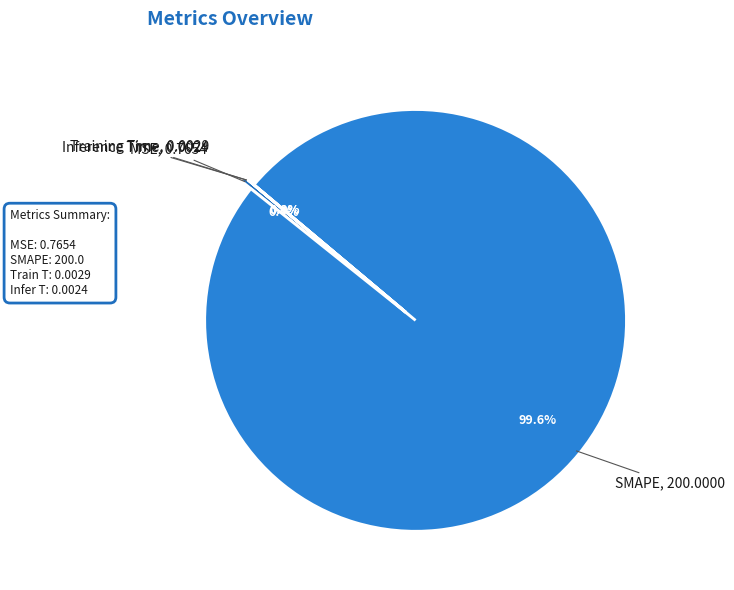

How many slices are in this pie chart?

4